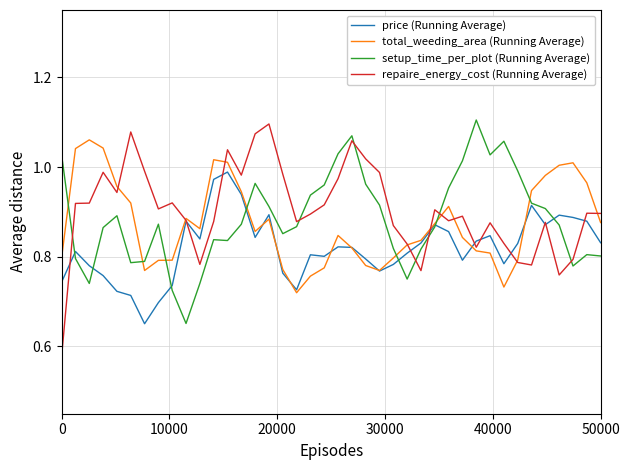

Does the chart display data point markers on the line(s)?

No